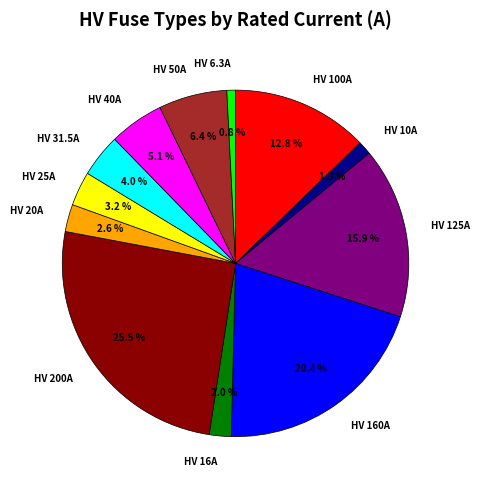

How many segments does this pie chart have?

12